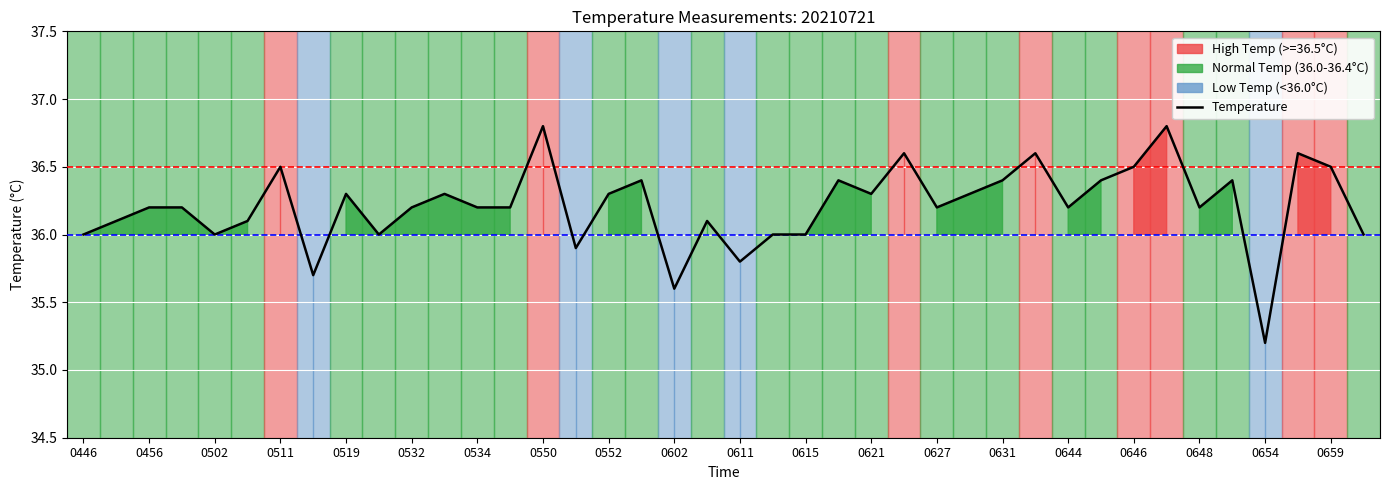

What is the maximum value for Temperature?

36.8